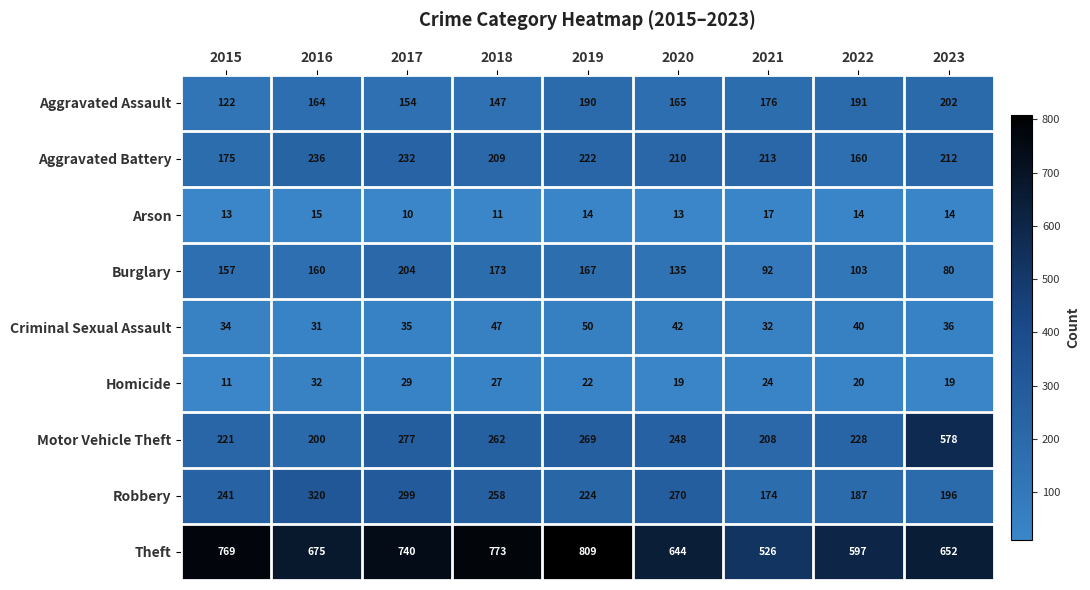

What value does the Robbery series have at 2022, to the nearest 10?

190